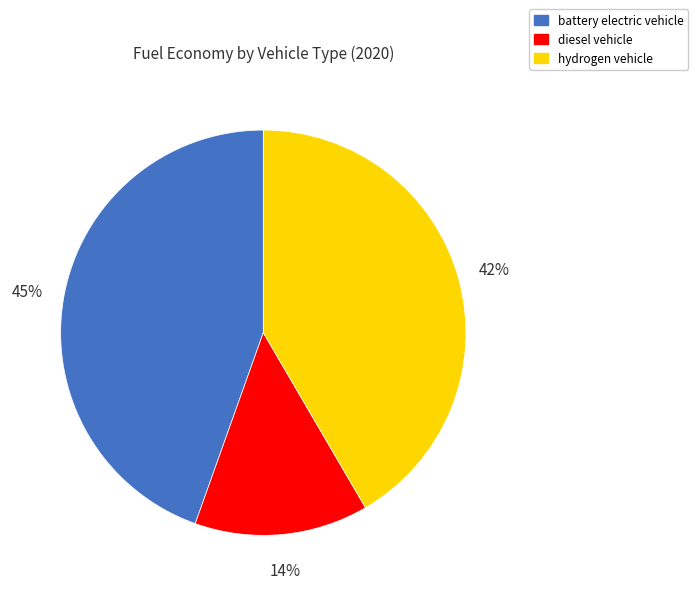

The hydrogen vehicle slice represents 49% of the pie. True or false?

False